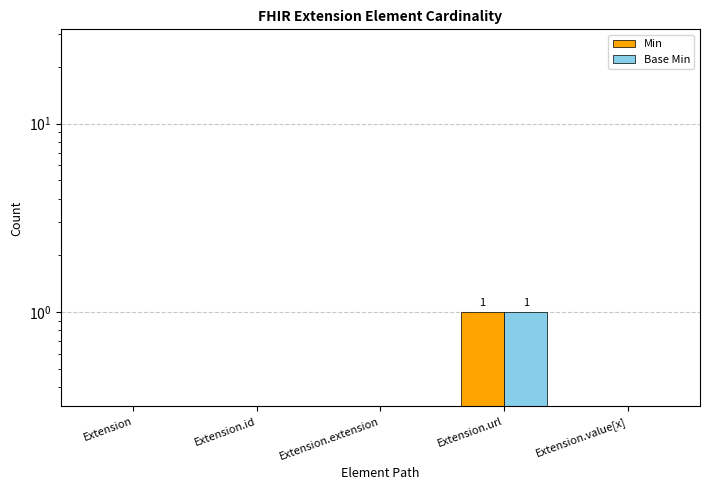

List the labels in order of Min value, smallest first.

Extension, Extension.id, Extension.extension, Extension.value[x], Extension.url